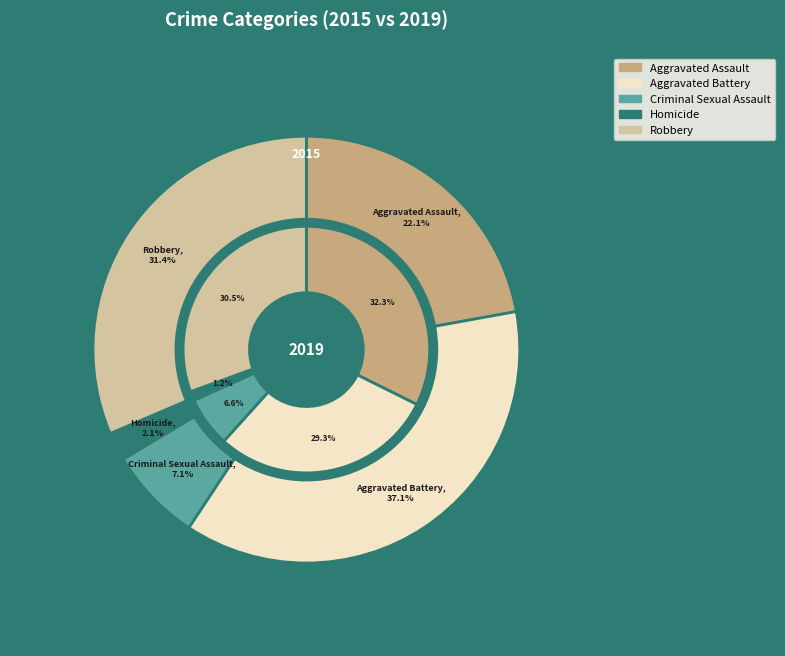

How many segments does this pie chart have?

5